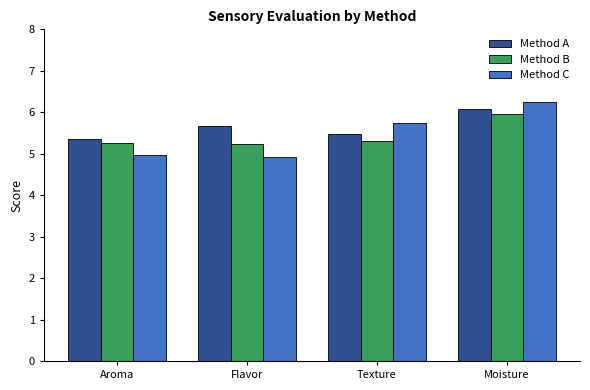

What is the highest value of the Method A series?

6.1